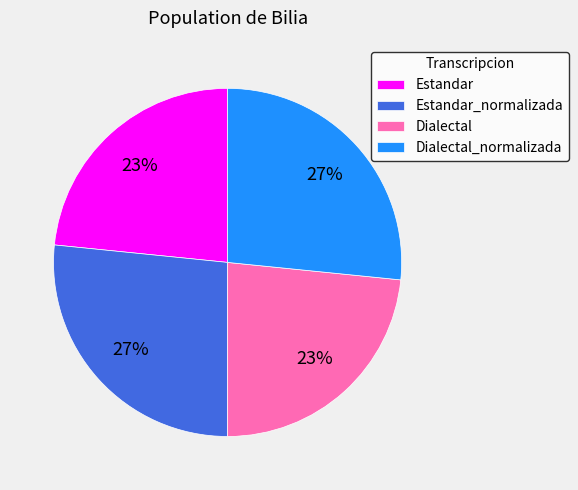

Does any single category account for the majority?

No